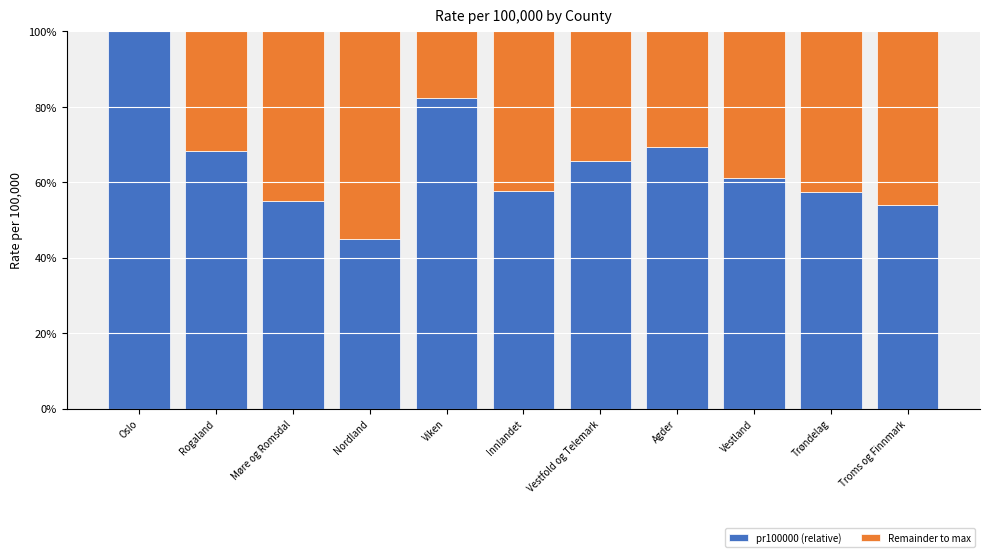

The value of pr100000 (relative) at Oslo is 67.6. True or false?

False